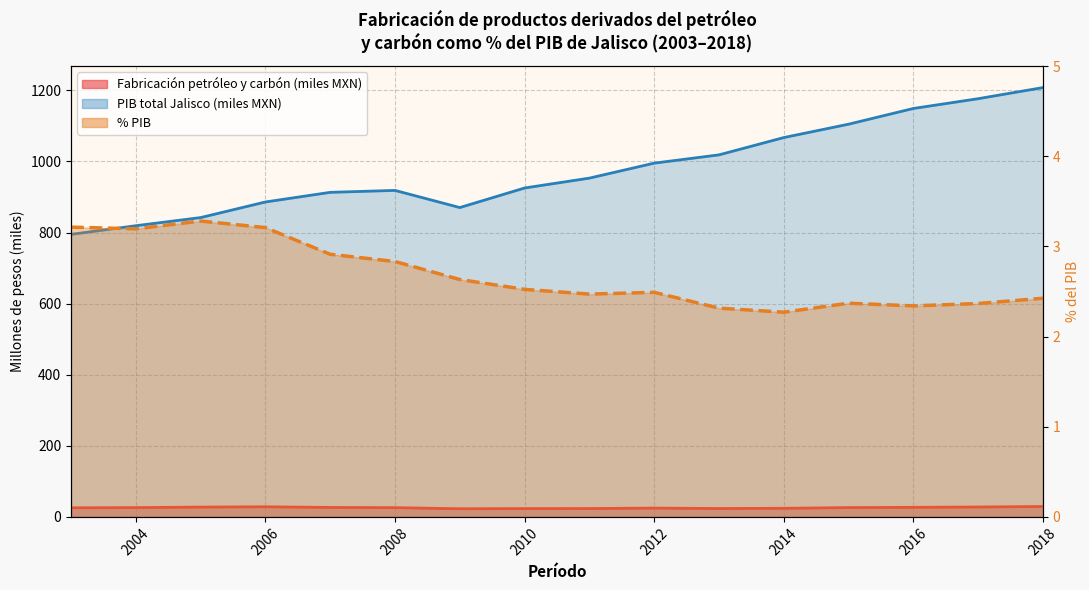

Reading right to left, transcribe all the data shown in this chart.

Fabricación de productos derivados del petróleo y carbón: 29.3	27.8	26.9	26.2	24.2	23.6	24.8	23.6	23.4	22.9	26.0	26.6	28.4	27.6	26.2	25.5
PIB total de la actividad económica de Jalisco: 1207.9	1176.6	1149.1	1104.9	1067.3	1018.6	995.3	953.1	925.4	870.3	918.6	913.1	886.0	842.1	819.2	795.0